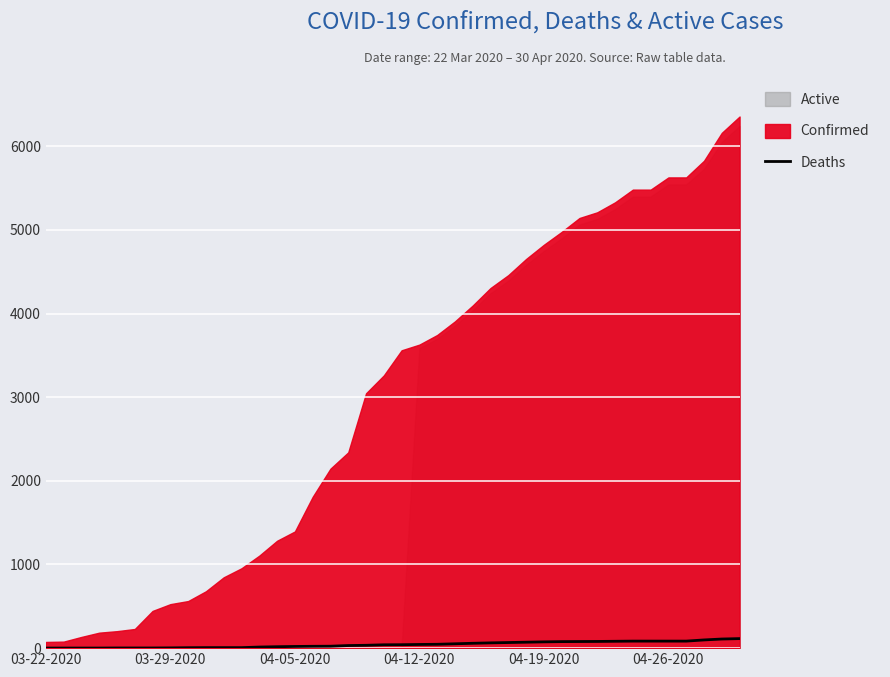

What is the average value?

43